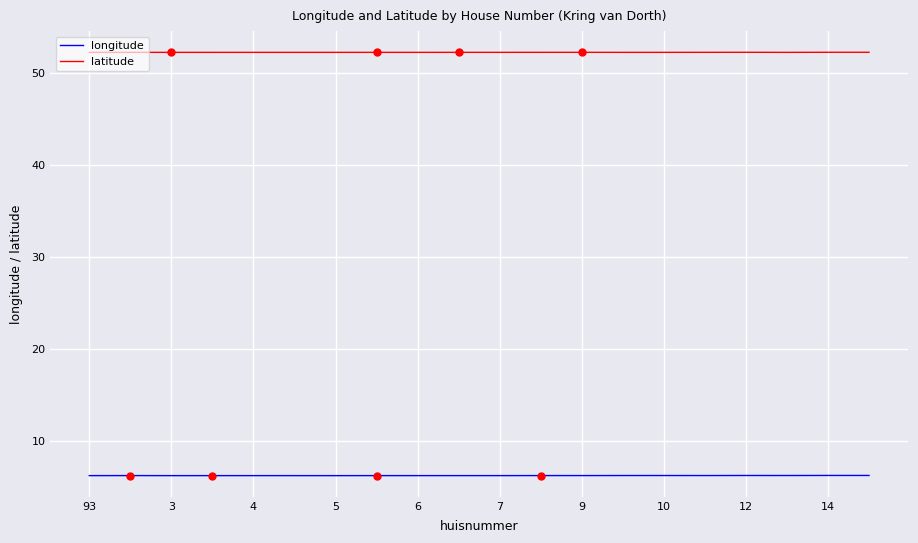

Rank the series by their maximum value, from highest to lowest.

latitude, longitude